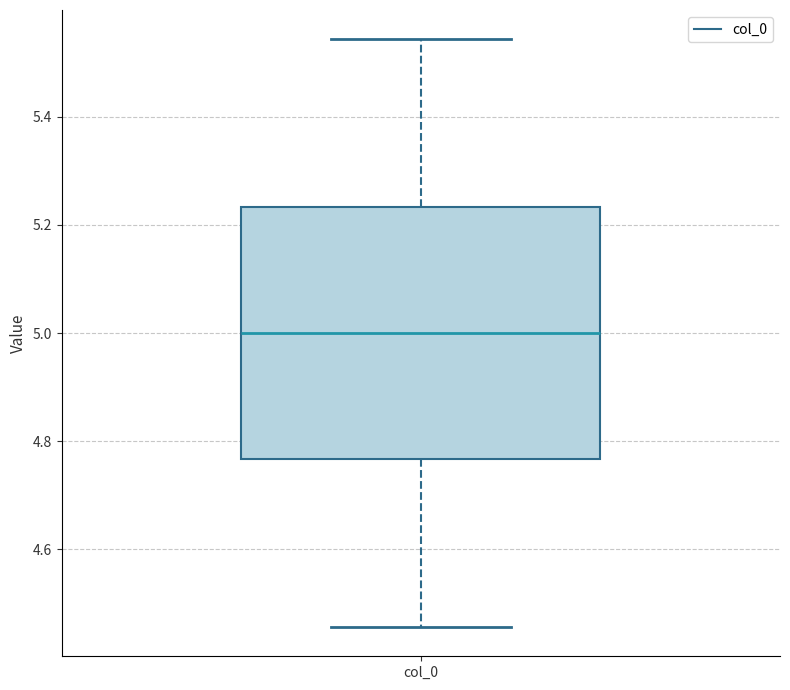

Transcribe this box plot: give where the median line is, the range the box spans, and where the two whiskers end, as read against the y-axis. The values are not printed on the chart, so give them approximately, as read against the axis.

median 5.00, box 4.76 to 5.24, whiskers 4.46 to 5.54